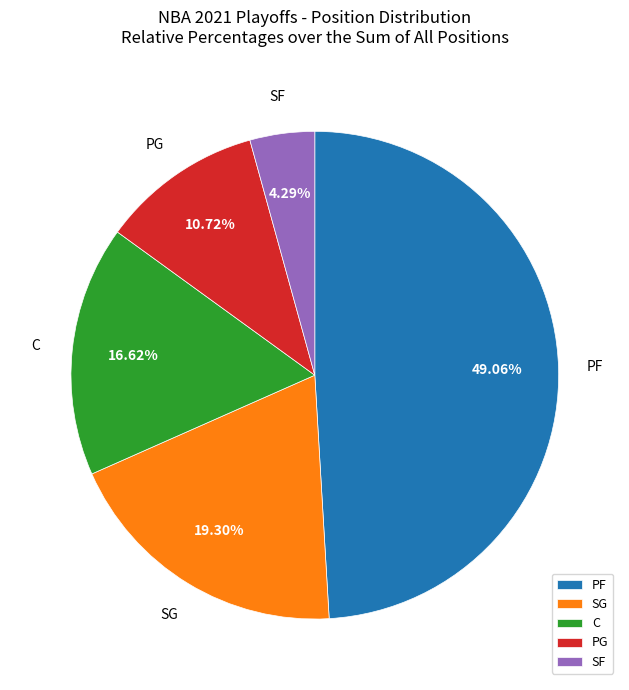

Which has a higher value, PG or C?

C